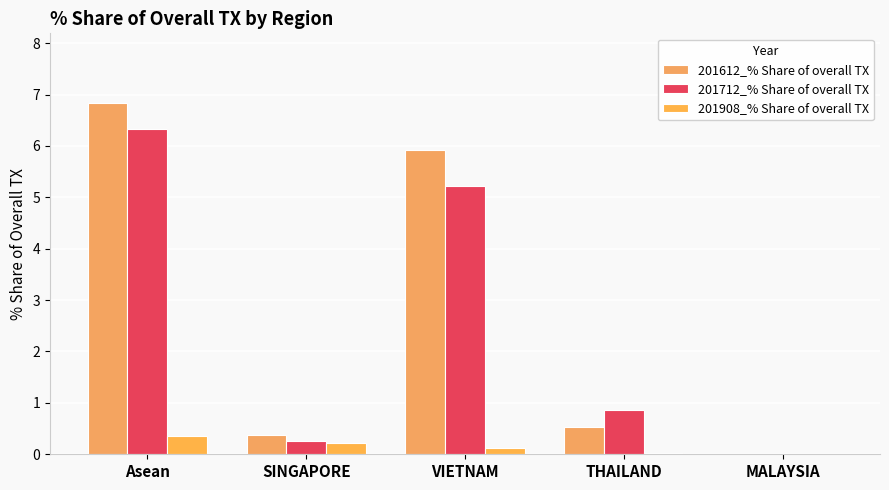

What are all the series names shown in the legend?

201612_% Share of overall TX, 201712_% Share of overall TX, 201908_% Share of overall TX